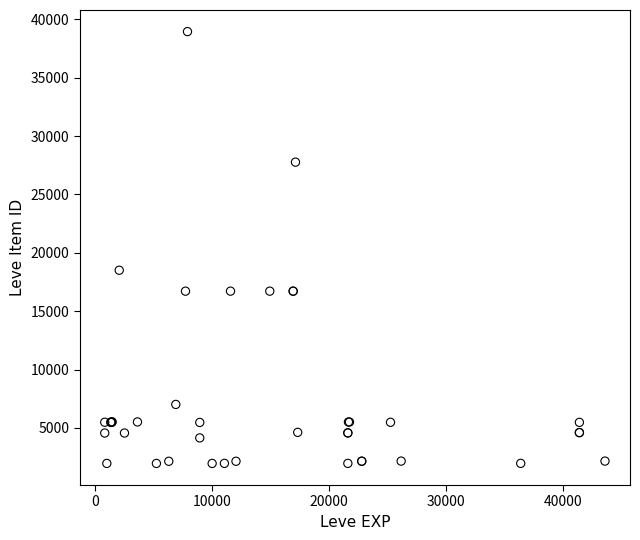

What Y value in the scatter plot is closest to 20457?

18511